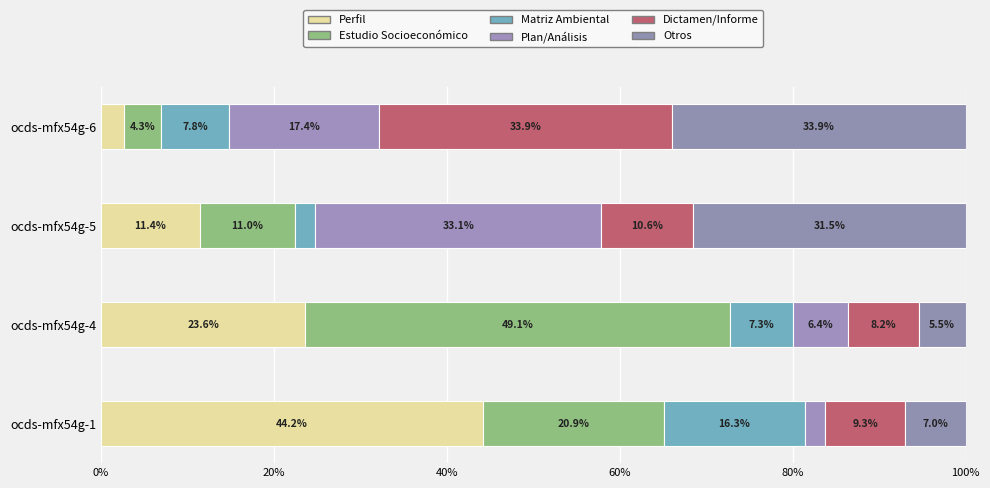

What are all the series names shown in the legend?

Perfil, Estudio Socioeconómico, Matriz Ambiental, Plan/Análisis, Dictamen/Informe, Otros